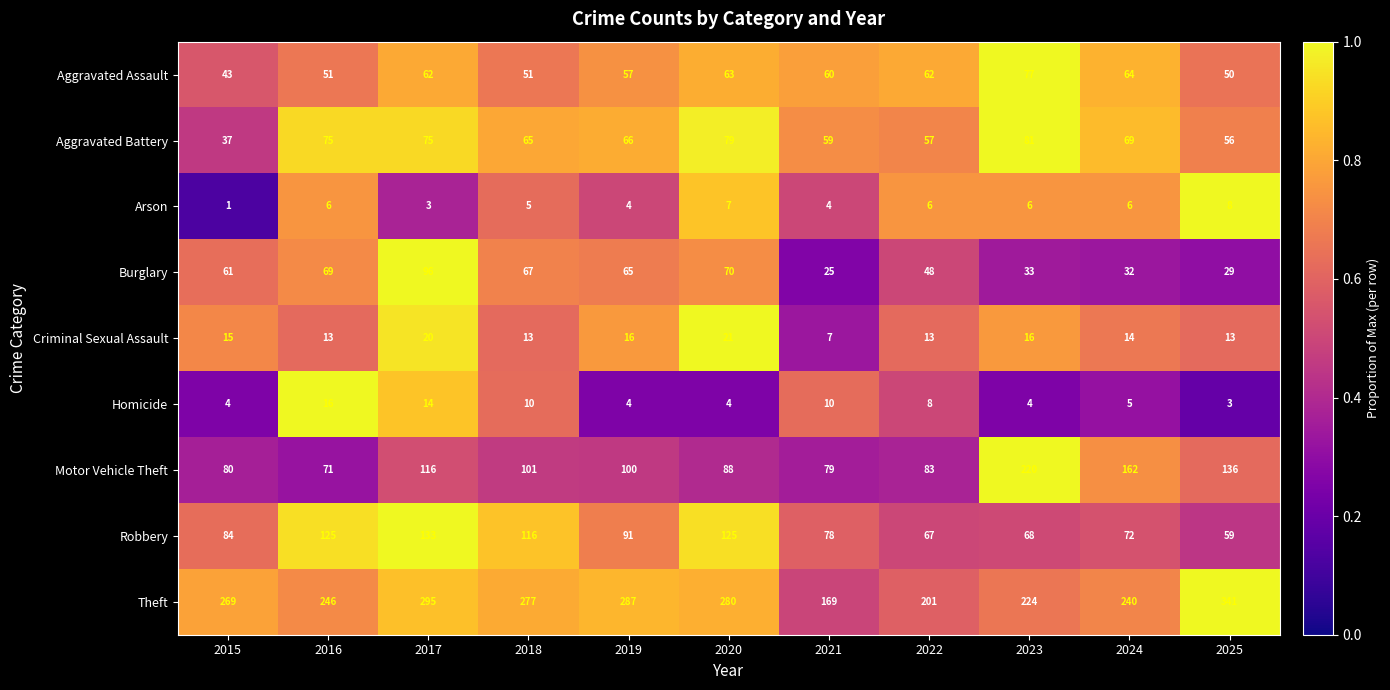

Count the number of data series in this chart.

9